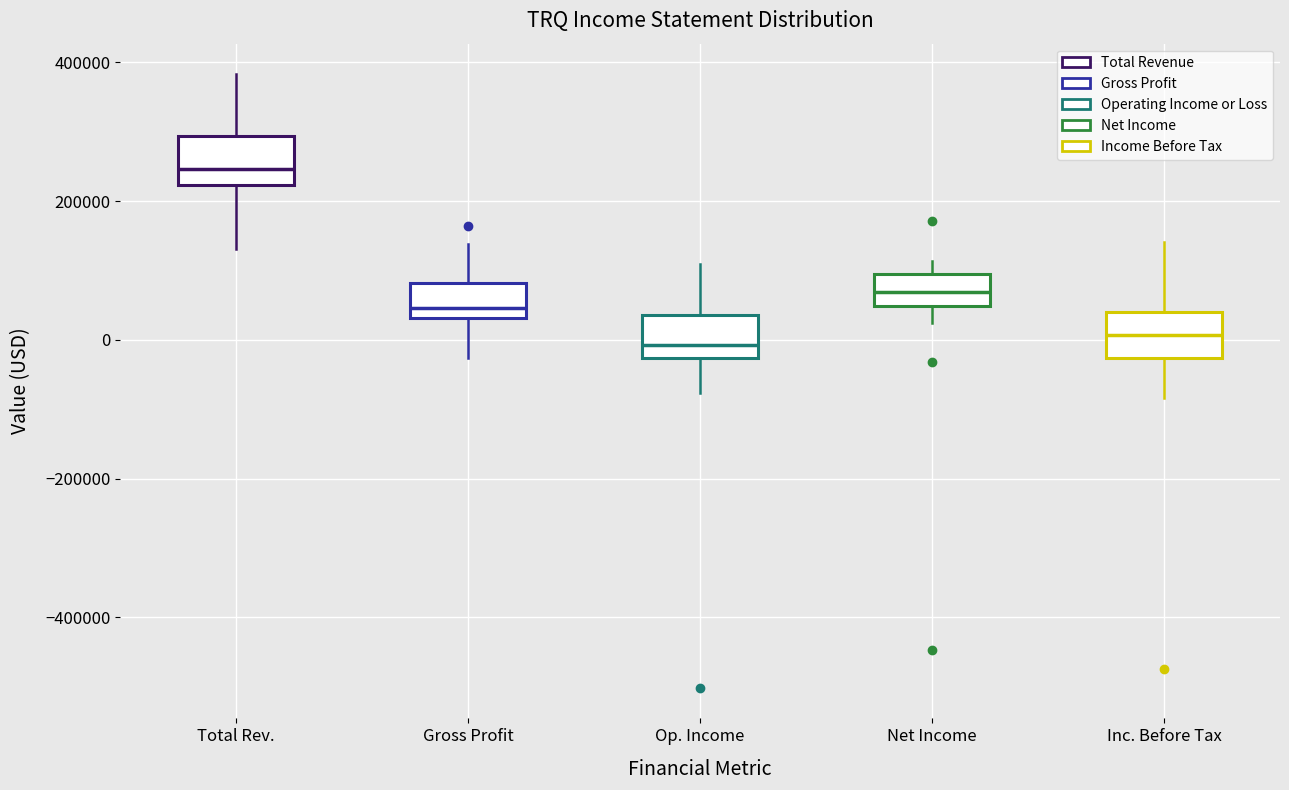

Which box has the highest median line?

Total Rev.